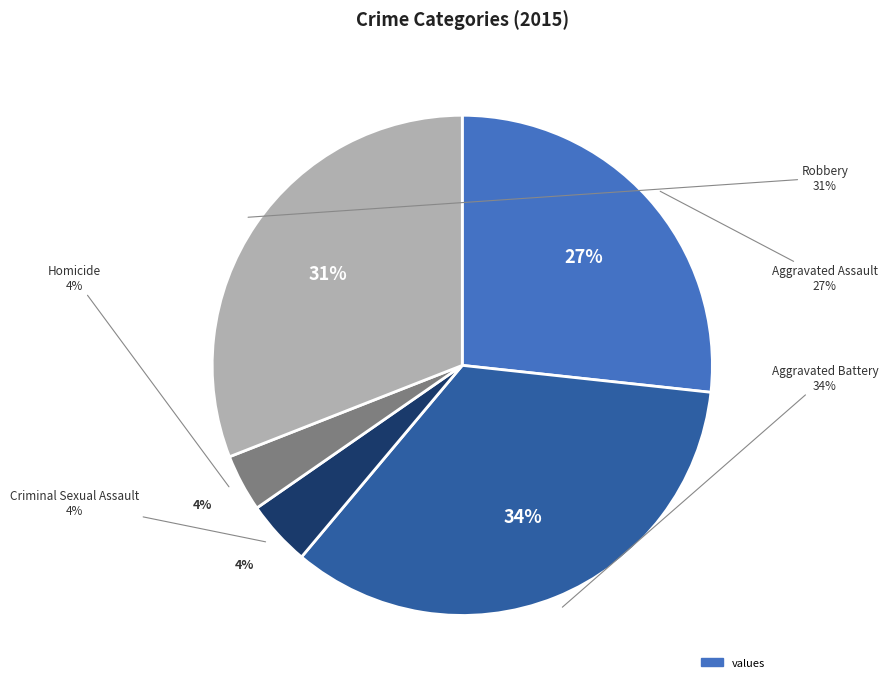

What is the change in value from Homicide to Robbery?

+103